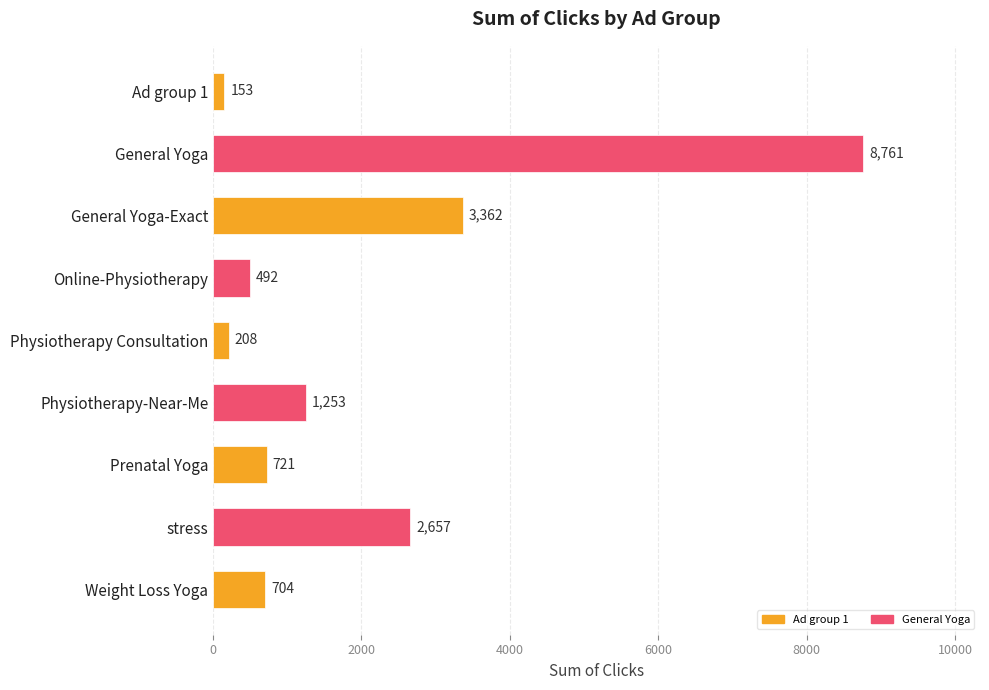

Reading bottom to top, transcribe all the data shown in this chart.

Weight Loss Yoga=704	stress=2657	Prenatal Yoga=721	Physiotherapy-Near-Me=1253	Physiotherapy Consultation=208	Online-Physiotherapy=492	General Yoga-Exact=3362	General Yoga=8761	Ad group 1=153